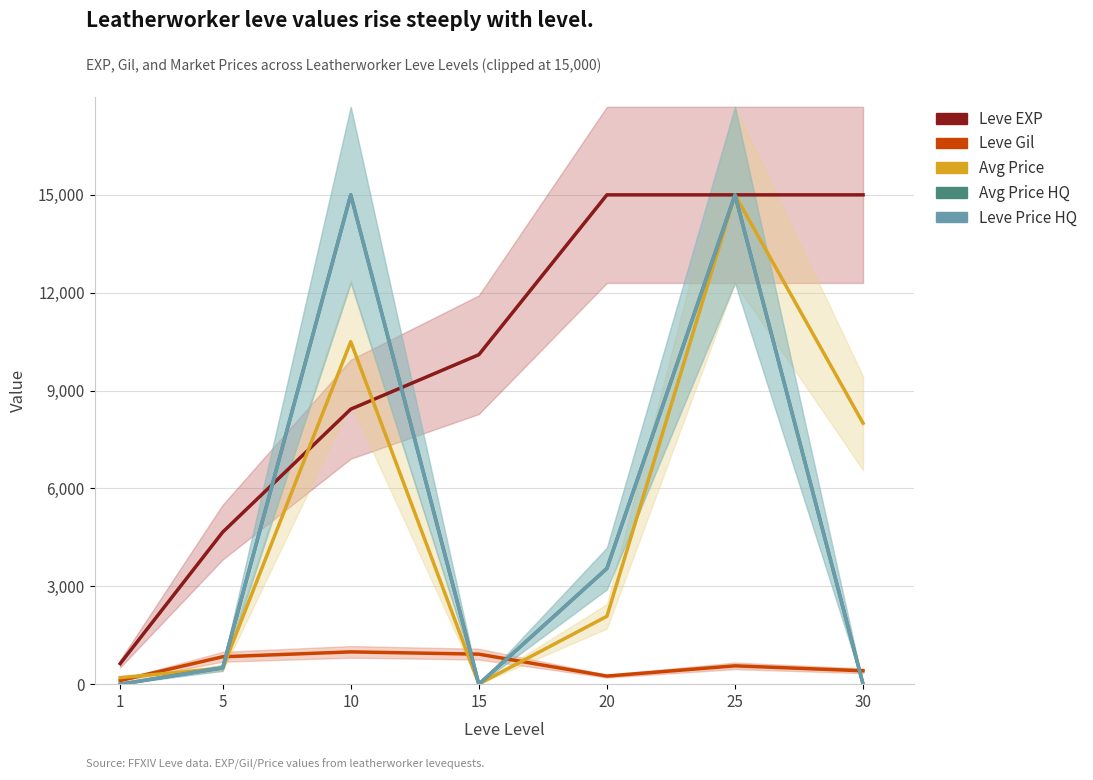

Count the Leve EXP values in the range 4660 to 15000.

6